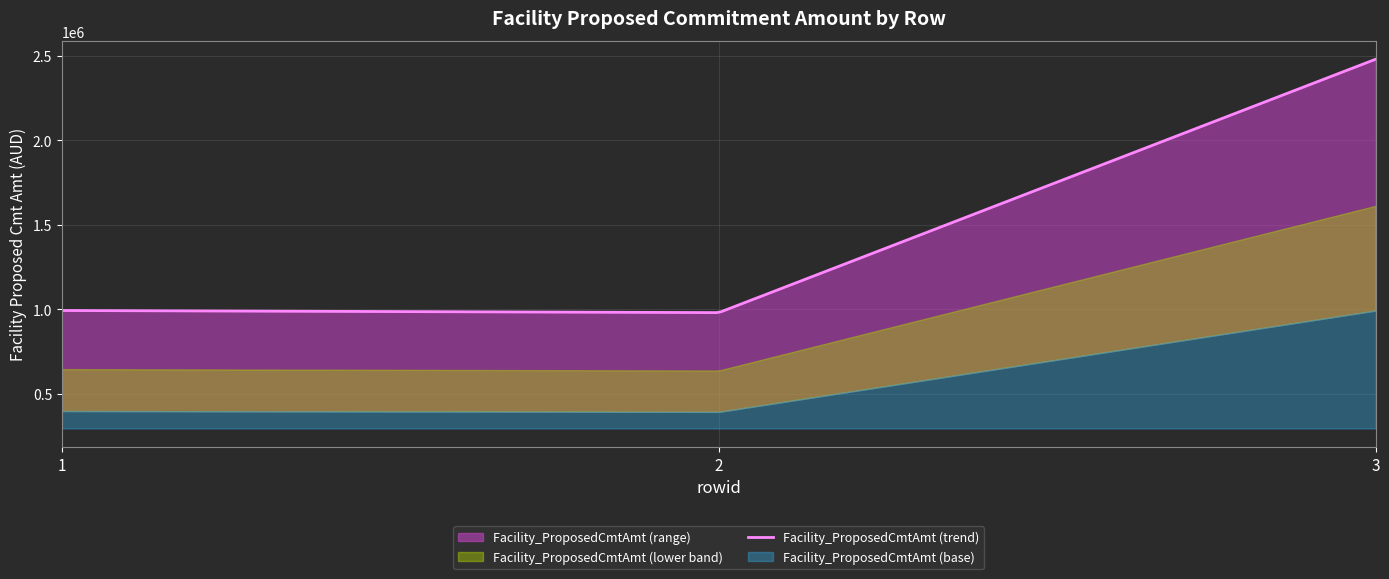

How many data points are above 991977?

2